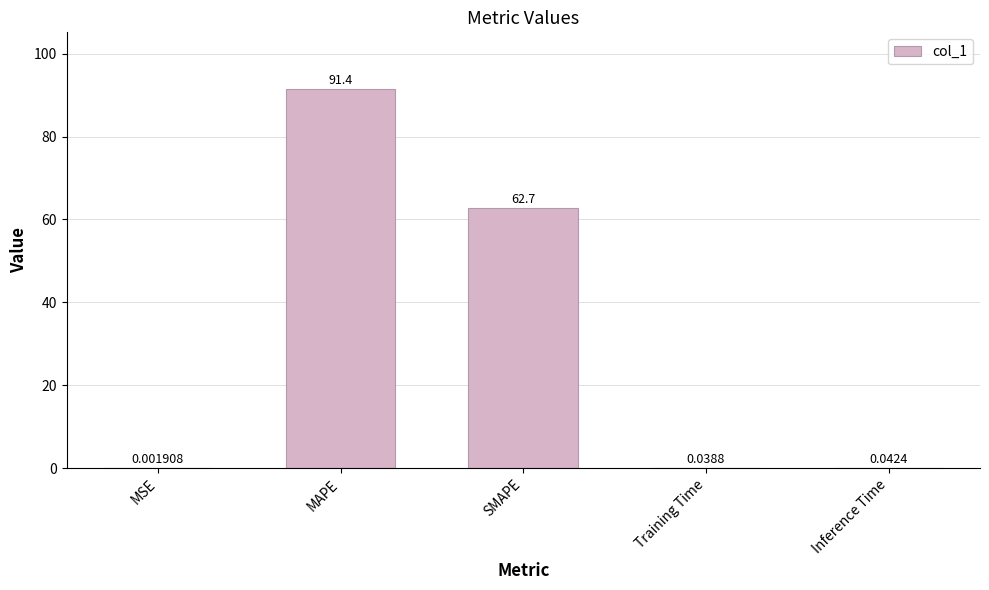

Are the bars horizontal?

No